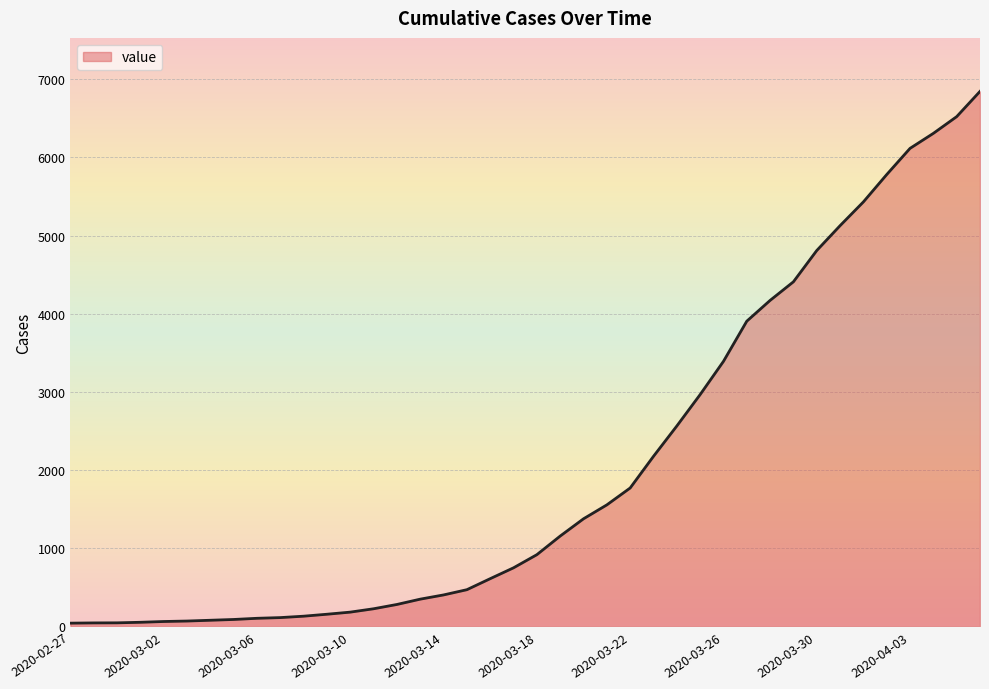

What is the greatest value displayed?

6844